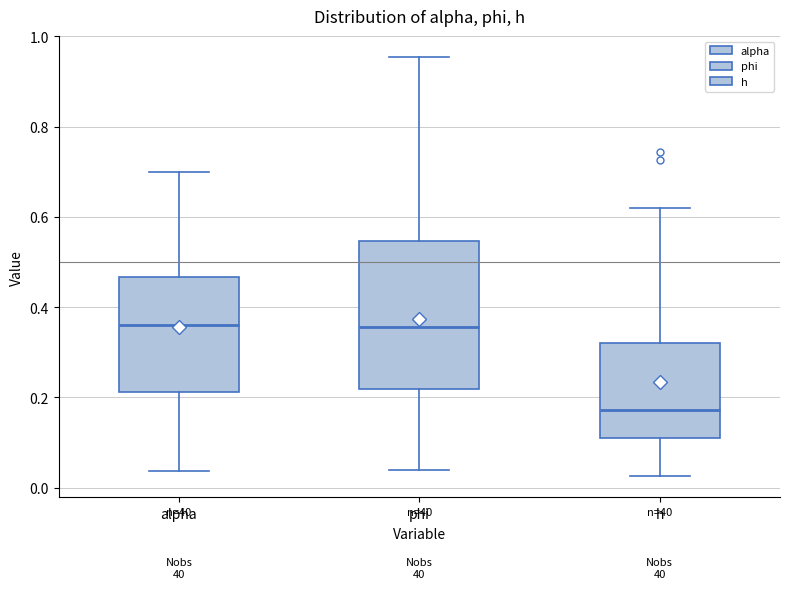

Comparing the boxes themselves (not the whiskers), which one is the tallest?

phi